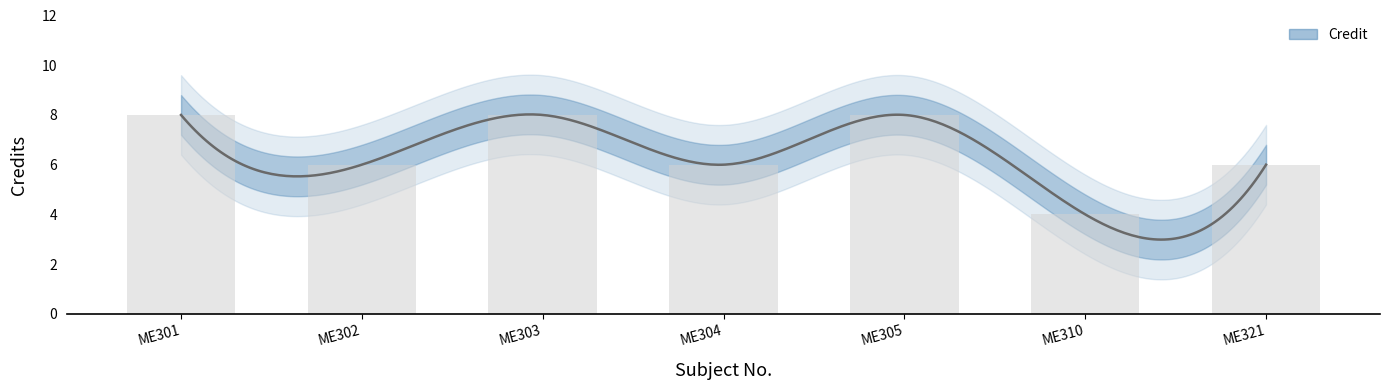

Count the number of data series in this chart.

1